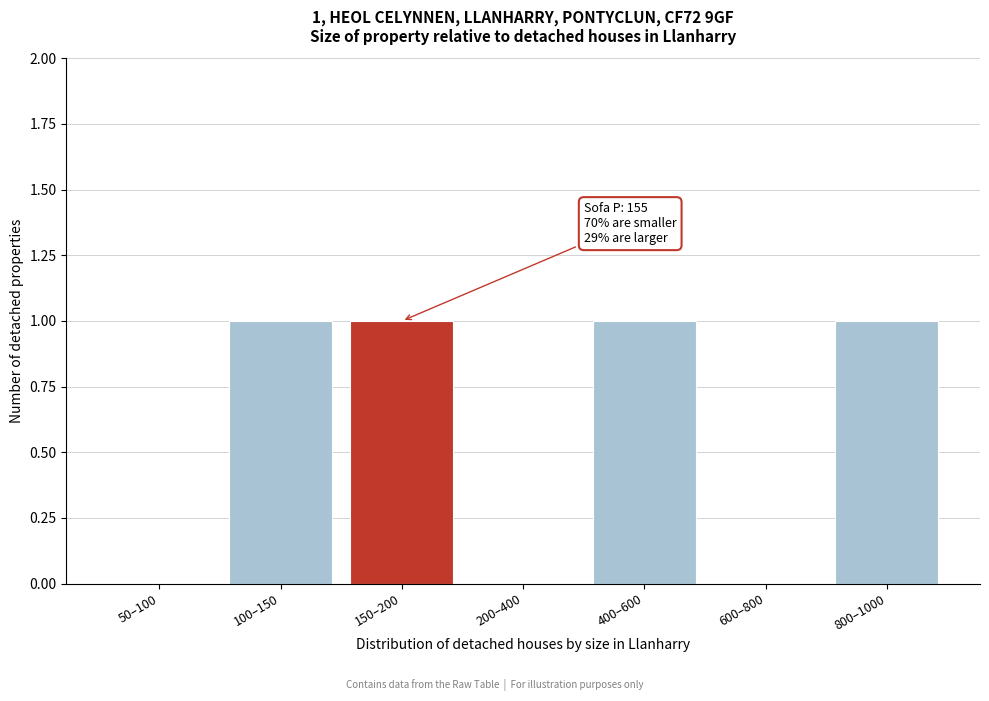

Reading left to right, what are all the values shown in this chart?

50–100=0	100–150=1	150–200=1	200–400=0	400–600=1	600–800=0	800–1000=1